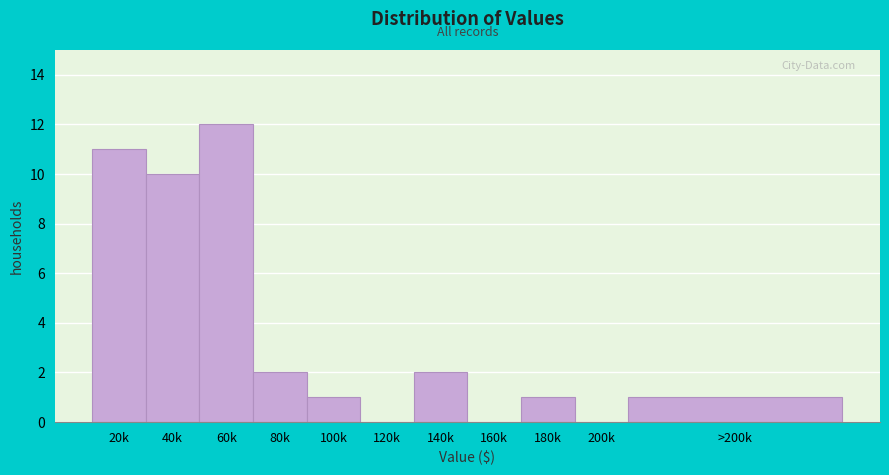

Reading left to right, extract all data points from this chart.

20k=11	40k=10	60k=12	80k=2	100k=1	120k=0	140k=2	160k=0	180k=1	200k=0	>200k=1